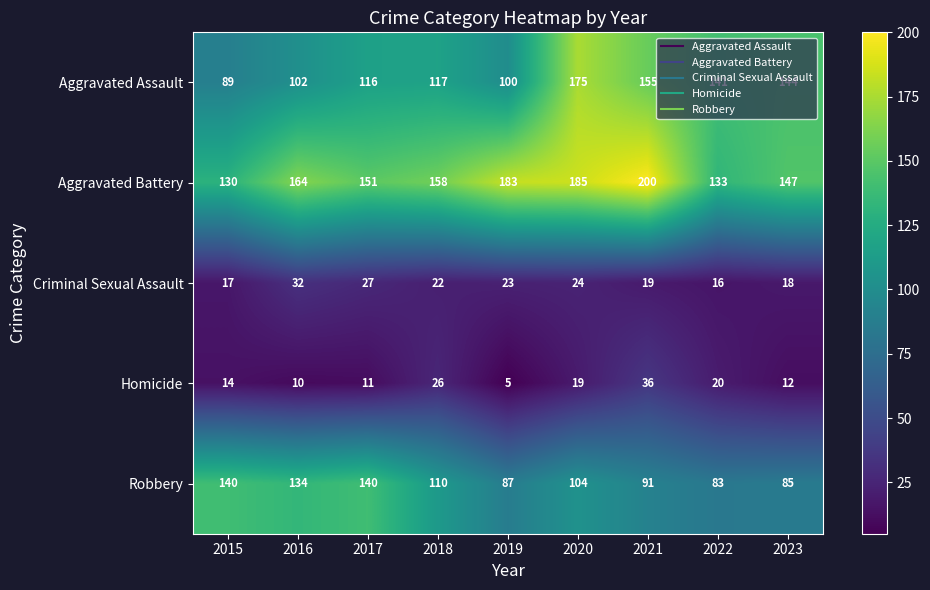

What is the minimum value shown in the chart?

5